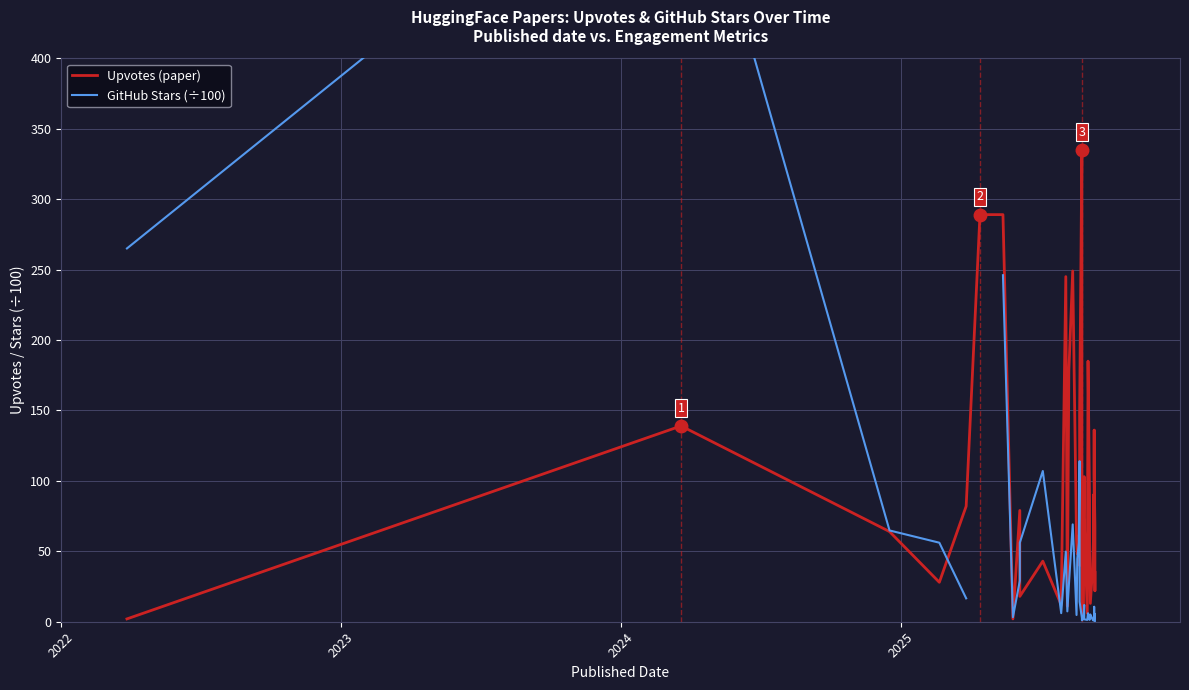

Which series has the largest total across all categories?

Upvotes (paper)